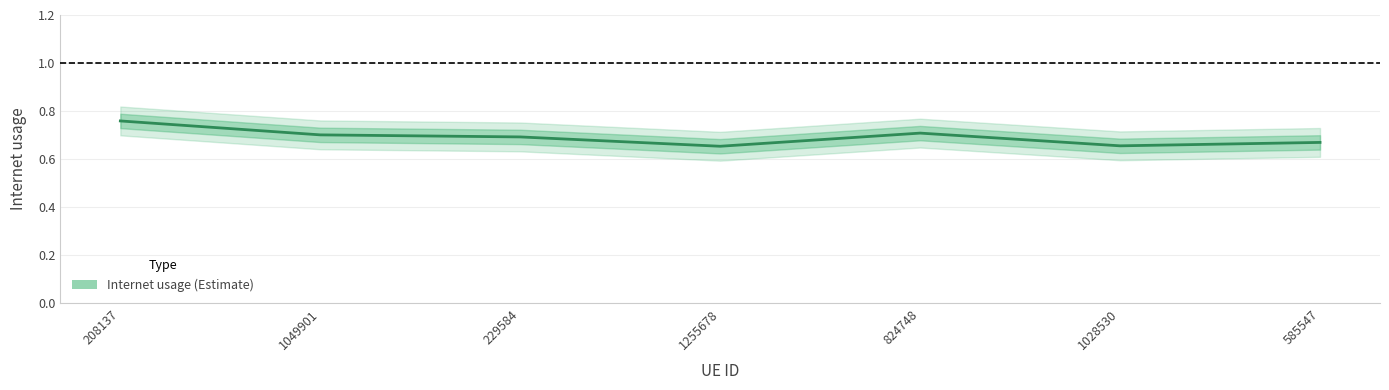

What is the average value?

0.7